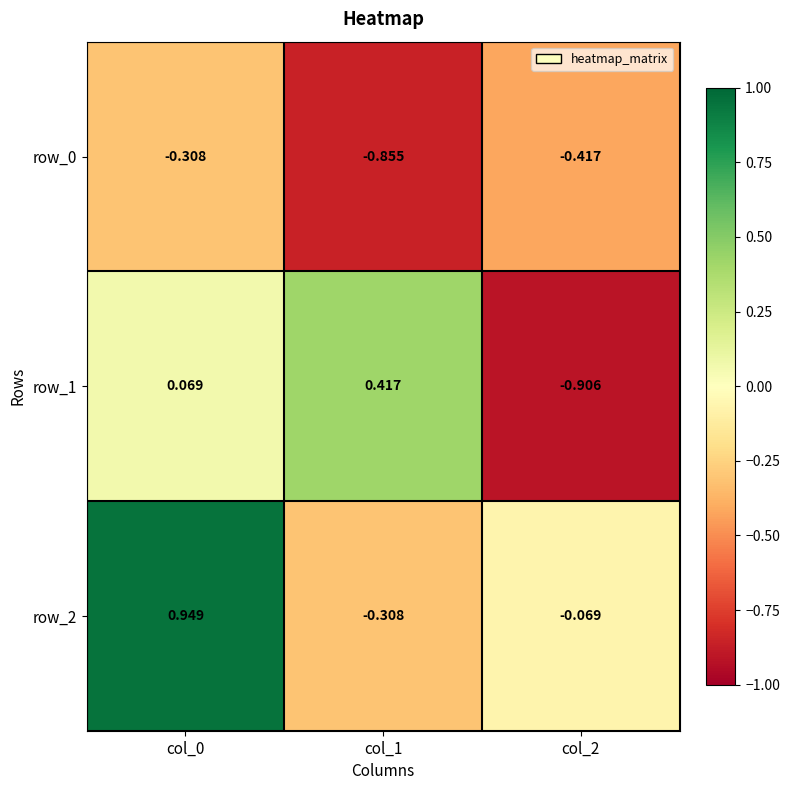

Which category has the lowest value in the row_0 series?

col_1